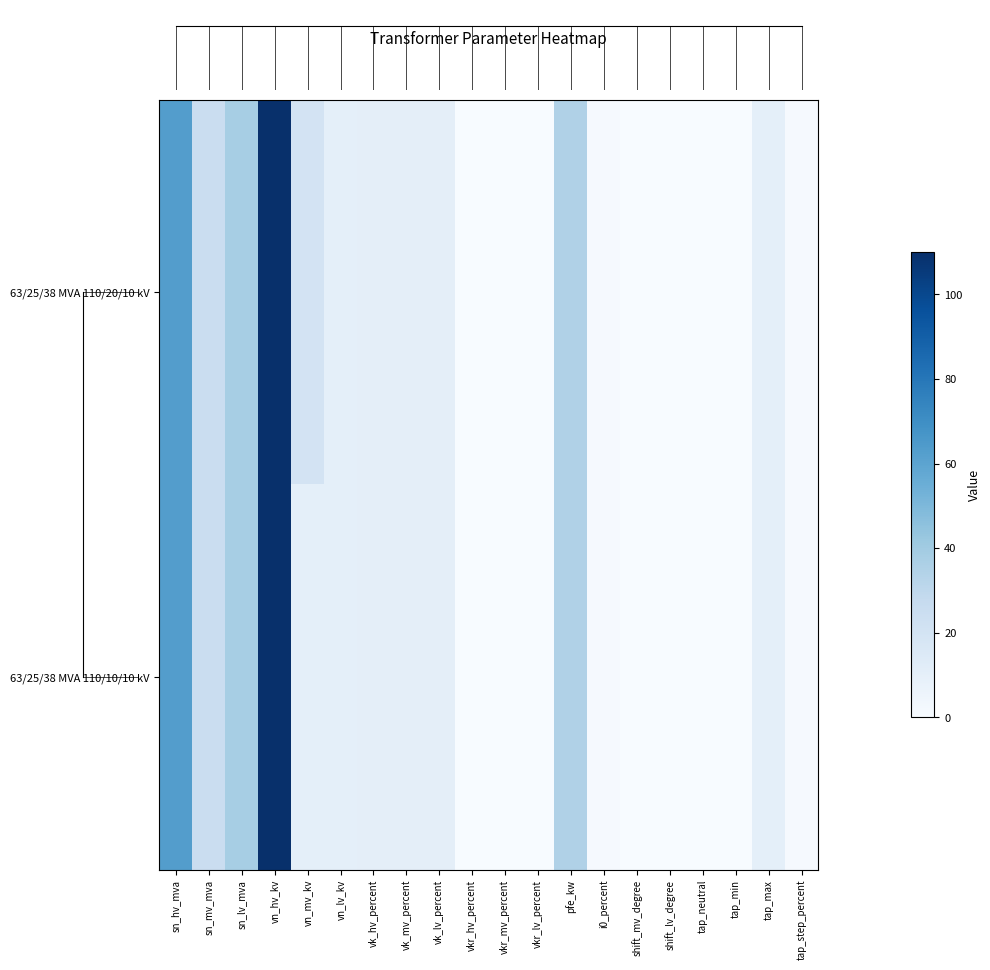

Reading left to right, list all the values displayed in this chart.

63/25/38 MVA 110/20/10 kV: sn_hv_mva=63.0	sn_mv_mva=25.0	sn_lv_mva=38.0	vn_hv_kv=110.0	vn_mv_kv=20.0	vn_lv_kv=10.0	vk_hv_percent=10.4	vk_mv_percent=10.4	vk_lv_percent=10.4	vkr_hv_percent=0.3	vkr_mv_percent=0.3	vkr_lv_percent=0.3	pfe_kw=35.0	i0_percent=0.9	shift_mv_degree=0.0	shift_lv_degree=0.0	tap_neutral=0.0	tap_min=-10.0	tap_max=10.0	tap_step_percent=1.2
63/25/38 MVA 110/10/10 kV: sn_hv_mva=63.0	sn_mv_mva=25.0	sn_lv_mva=38.0	vn_hv_kv=110.0	vn_mv_kv=10.0	vn_lv_kv=10.0	vk_hv_percent=10.4	vk_mv_percent=10.4	vk_lv_percent=10.4	vkr_hv_percent=0.3	vkr_mv_percent=0.3	vkr_lv_percent=0.3	pfe_kw=35.0	i0_percent=0.9	shift_mv_degree=0.0	shift_lv_degree=0.0	tap_neutral=0.0	tap_min=-10.0	tap_max=10.0	tap_step_percent=1.2